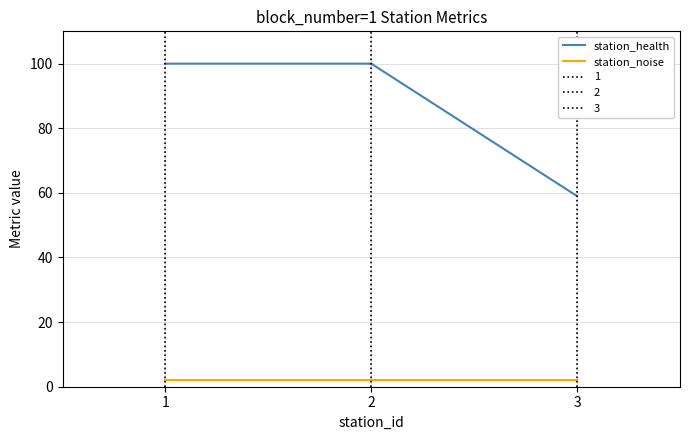

What is the highest value of the station_health series?

100